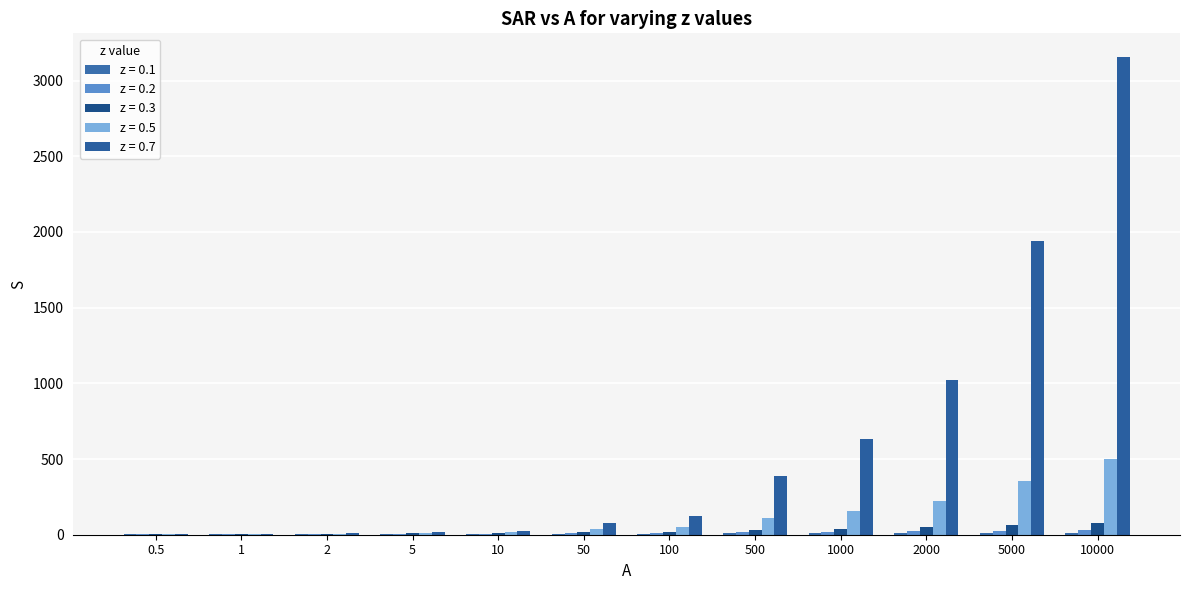

True or false: z = 0.7 has a value of 5.0 at 1.

True